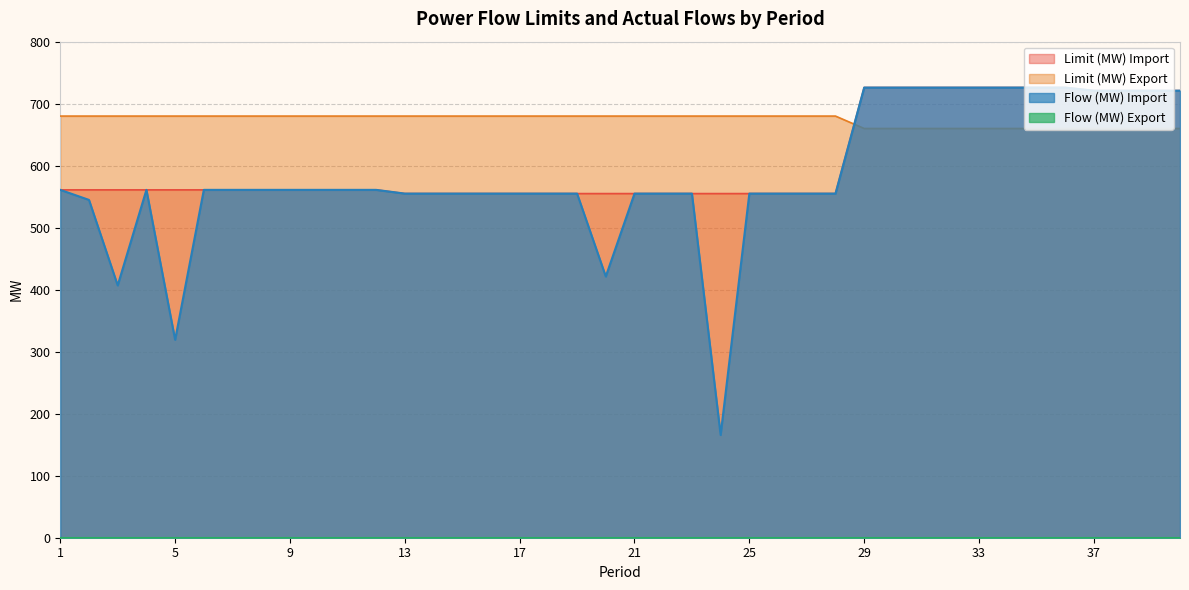

Which series has the widest spread of values?

Flow (MW) Import